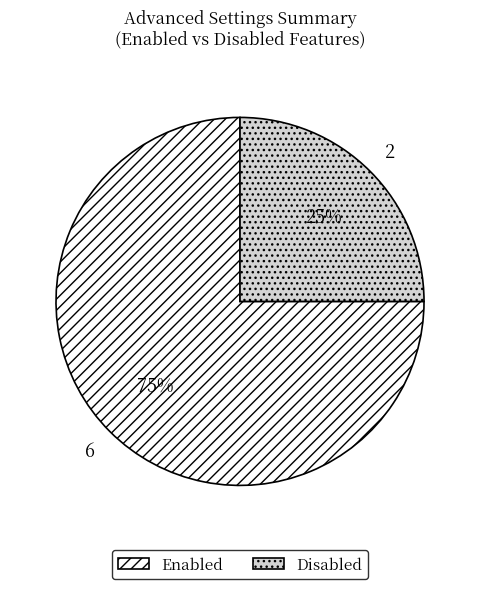

Is it true that Enabled is 75% of the pie?

True